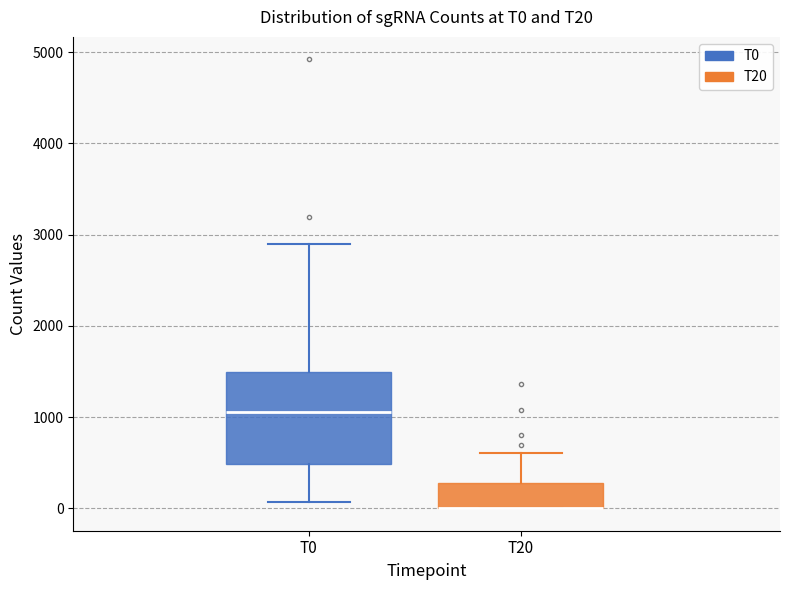

Reading left to right, read every box against the y-axis: the position of its median line, the range the box covers, and the ends of its whiskers. The values are not printed on the chart, so give them approximately, as read against the axis.

T0: median 1100, box 500 to 1500, whiskers 100 to 2900
T20: median 0 (drawn on the box's lower edge), box 0 to 300, whiskers 0 to 600